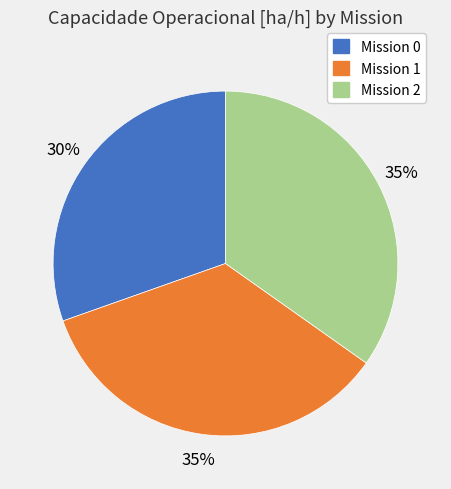

Is there a majority slice in this chart?

No